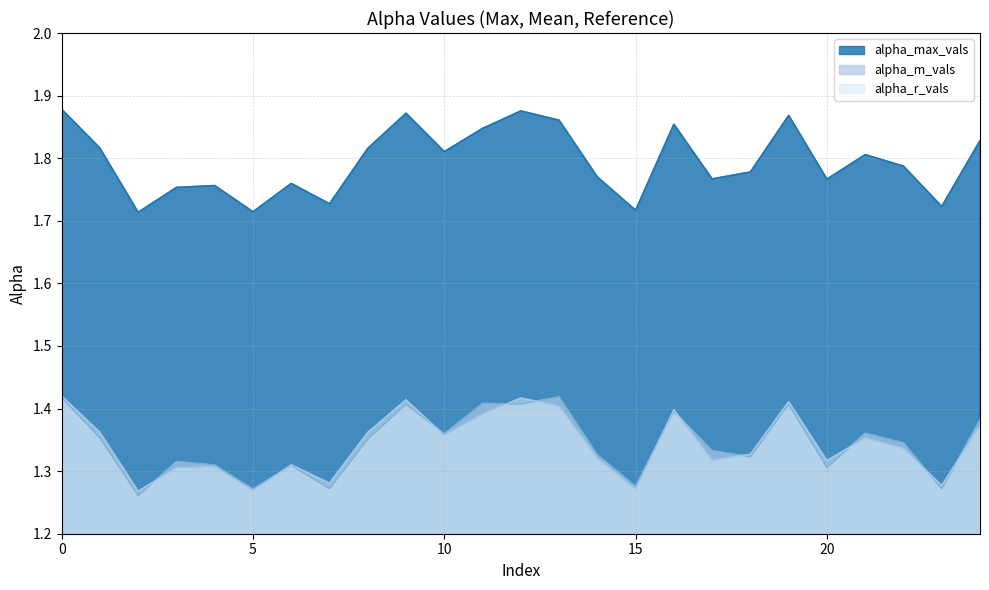

Reading left to right, what are all the values shown in this chart?

alpha_max_vals: 0=1.9	1=1.8	2=1.7	3=1.8	4=1.8	5=1.7	6=1.8	7=1.7	8=1.8	9=1.9	10=1.8	11=1.8	12=1.9	13=1.9	14=1.8	15=1.7	16=1.9	17=1.8	18=1.8	19=1.9	20=1.8	21=1.8	22=1.8	23=1.7	24=1.8
alpha_m_vals: 0=1.4	1=1.4	2=1.3	3=1.3	4=1.3	5=1.3	6=1.3	7=1.3	8=1.4	9=1.4	10=1.4	11=1.4	12=1.4	13=1.4	14=1.3	15=1.3	16=1.4	17=1.3	18=1.3	19=1.4	20=1.3	21=1.4	22=1.3	23=1.3	24=1.4
alpha_r_vals: 0=1.4	1=1.4	2=1.3	3=1.3	4=1.3	5=1.3	6=1.3	7=1.3	8=1.4	9=1.4	10=1.4	11=1.4	12=1.4	13=1.4	14=1.3	15=1.3	16=1.4	17=1.3	18=1.3	19=1.4	20=1.3	21=1.4	22=1.3	23=1.3	24=1.4